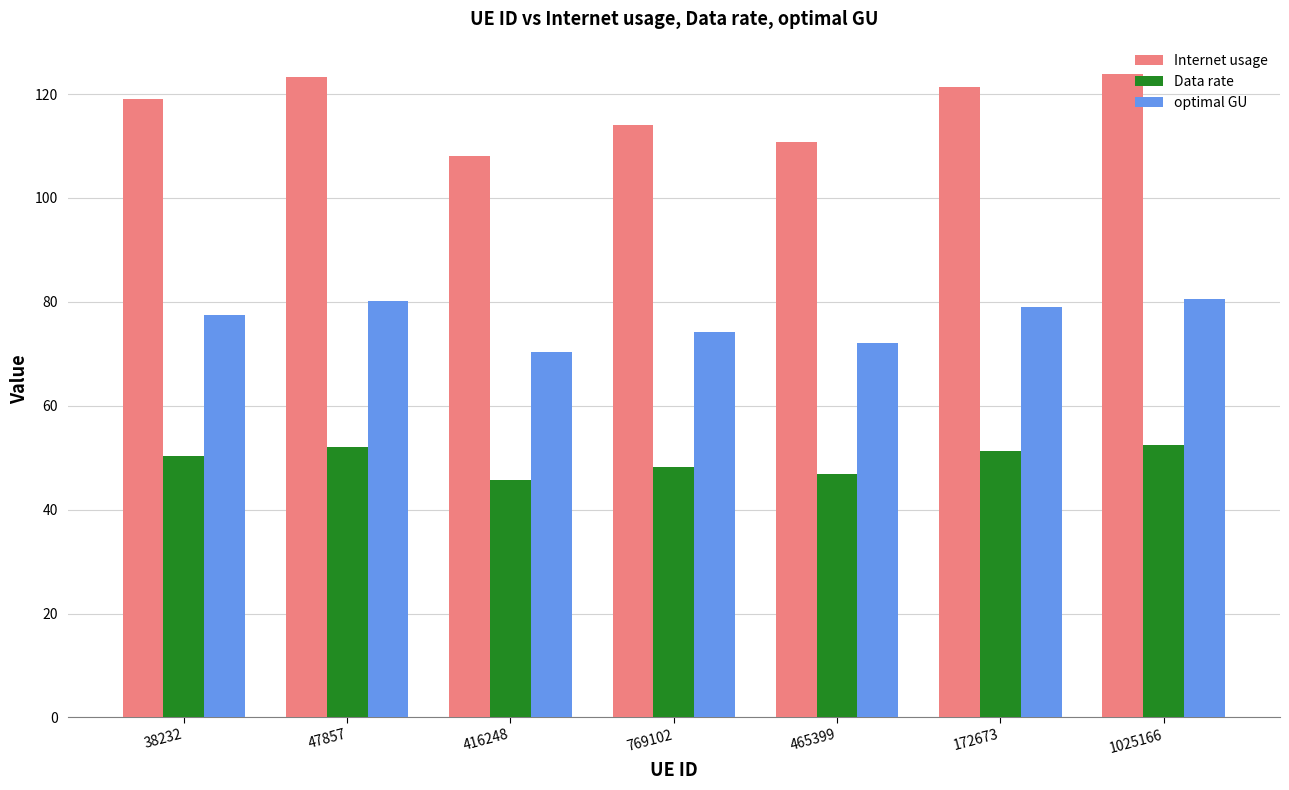

Which series has the widest spread of values?

Internet usage